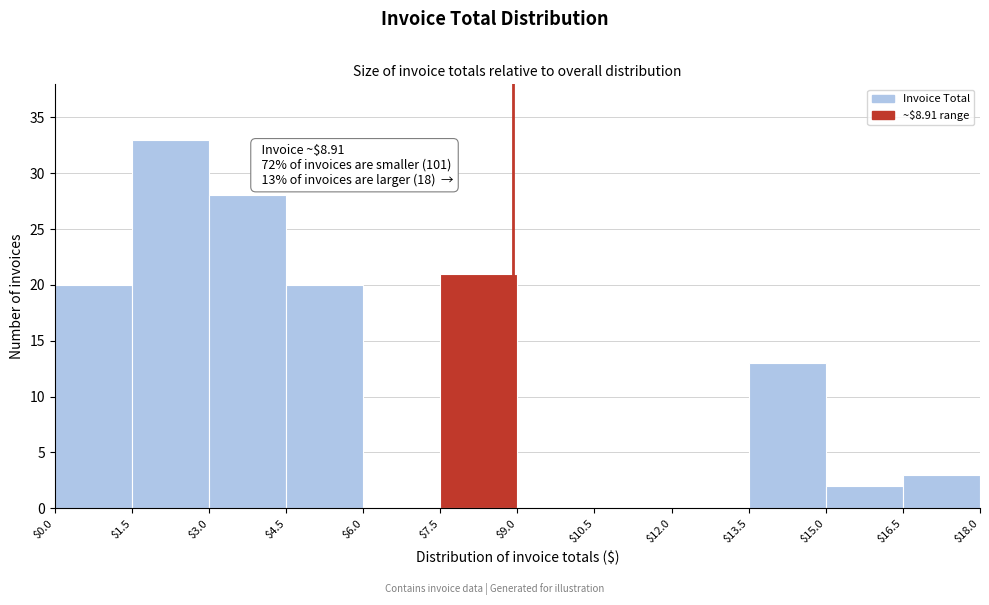

Which range on the x-axis has the tallest bar?

$1.5 to $3.0